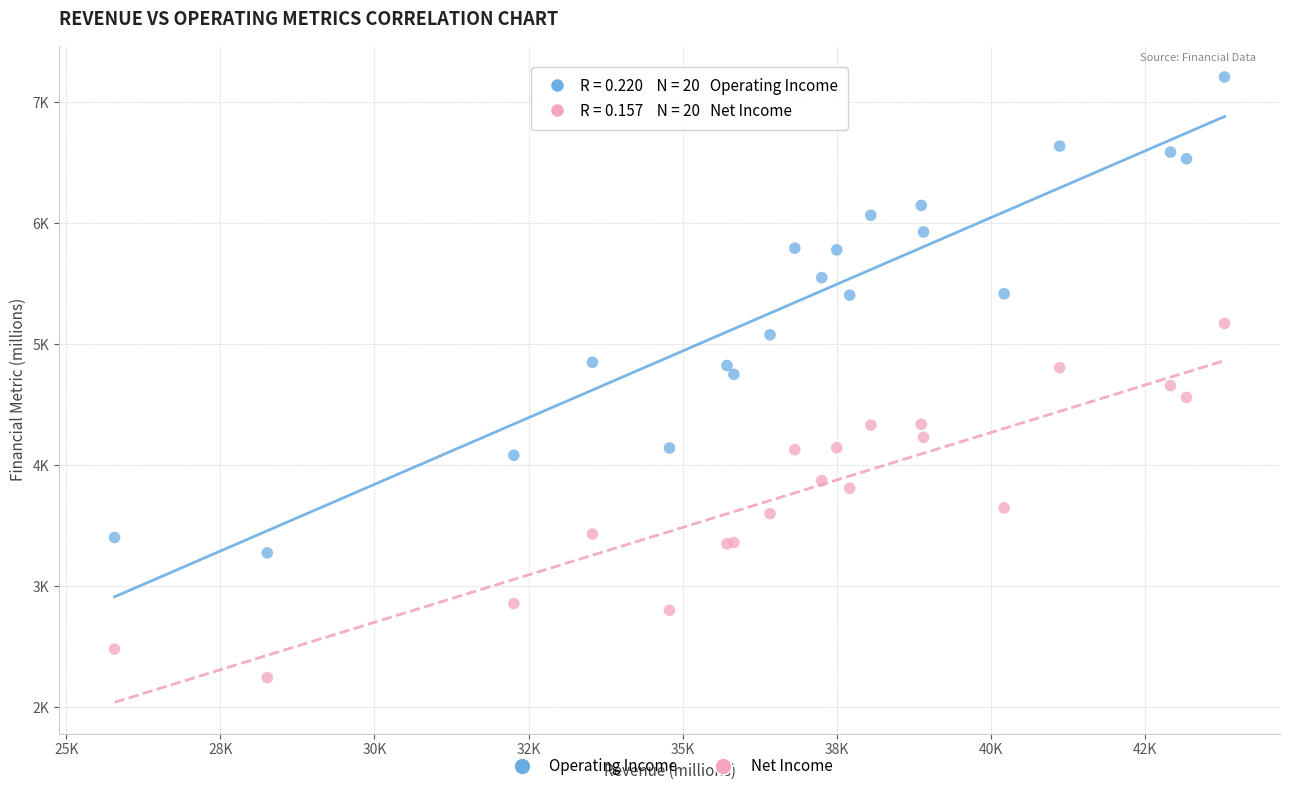

What are all the series names shown in the legend?

Operating Income, Net Income